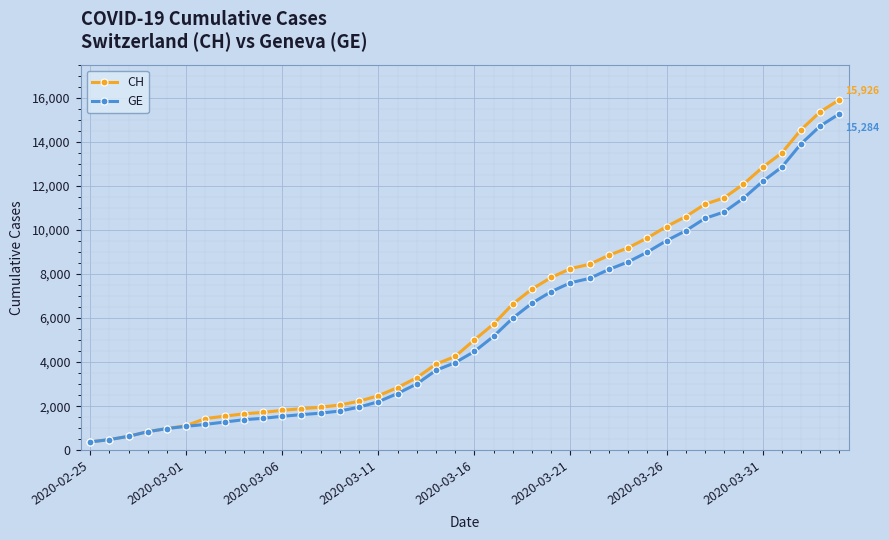

Which series has the widest spread of values?

CH